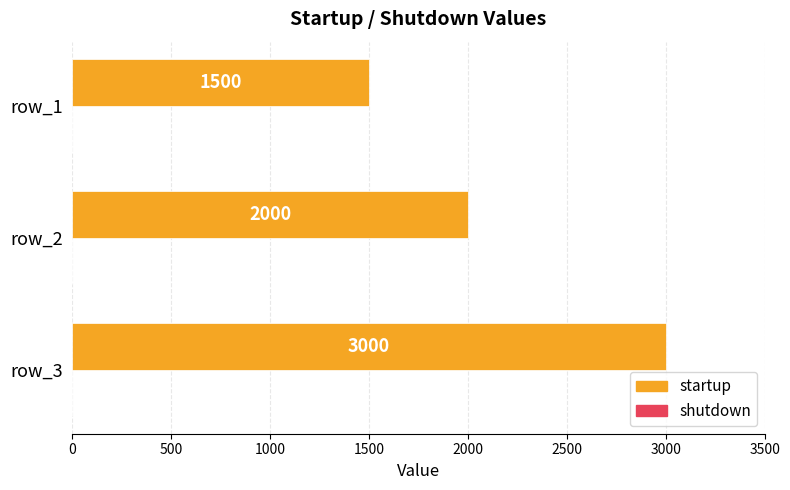

How many bars are there in total?

3